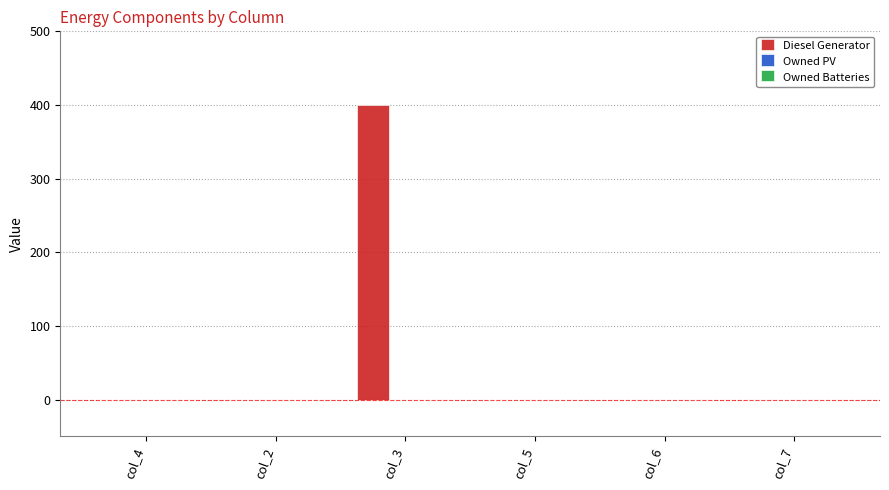

What is the sum of all values?

400